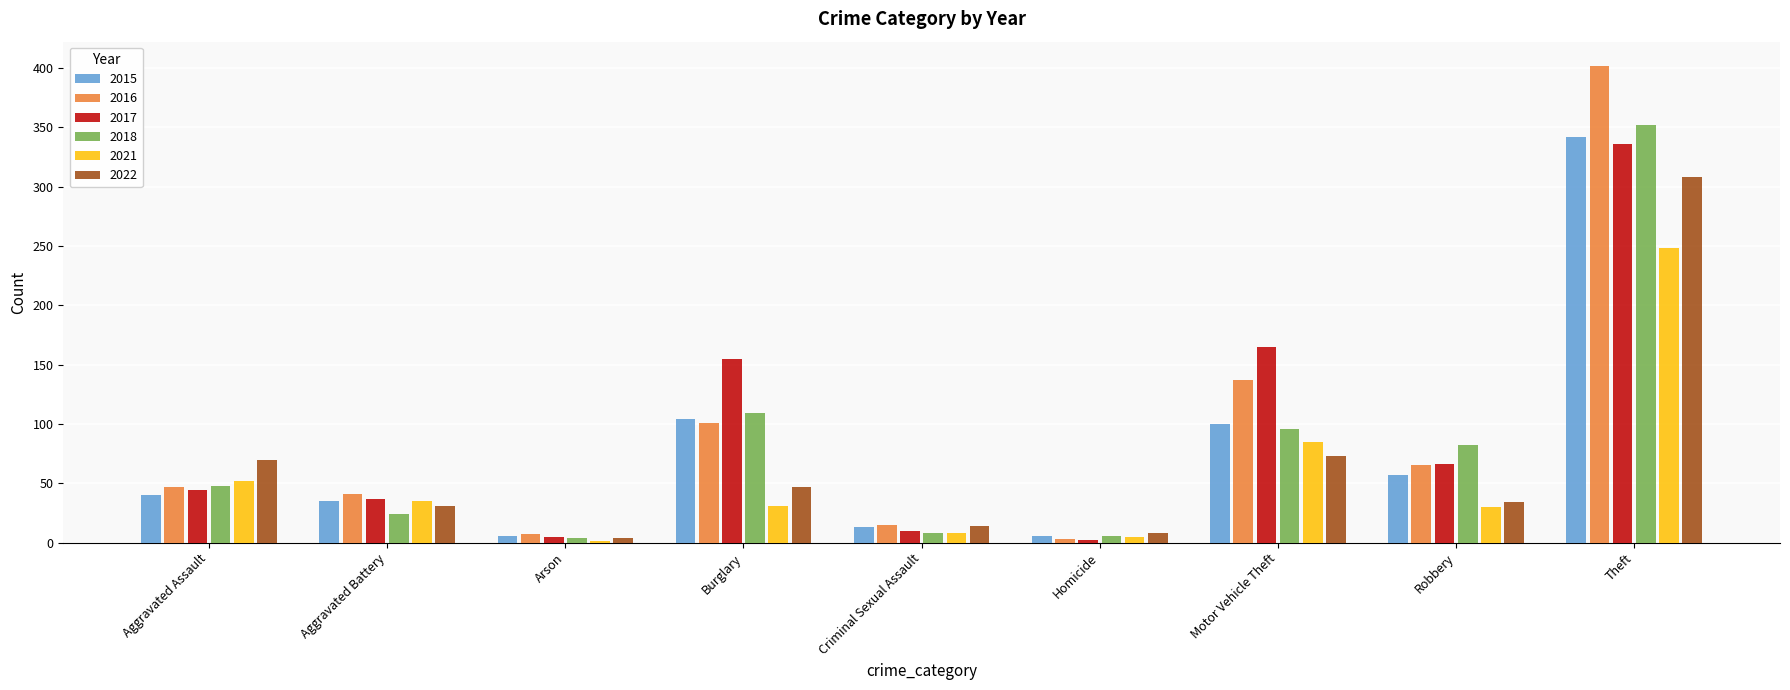

True or false: 2018 has a value of 24 at Aggravated Battery.

True